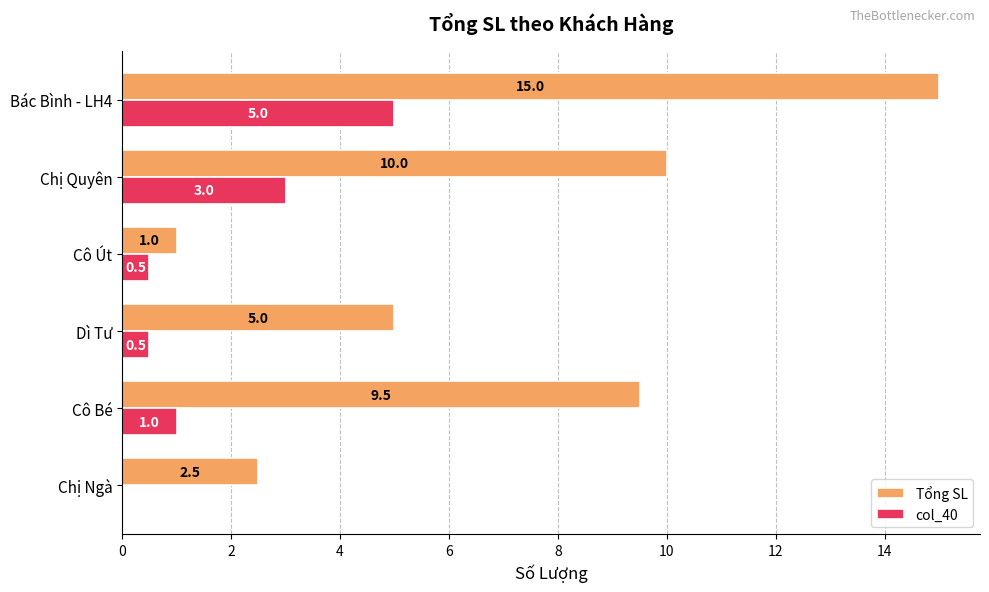

At which category does the chart reach its peak across all series?

Bác Bình - LH4